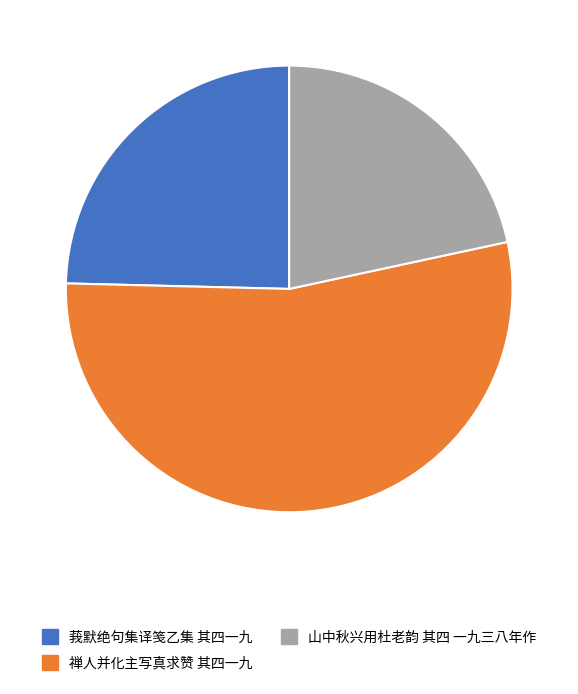

Do 莪默绝句集译笺乙集 其四一九 and 山中秋兴用杜老韵 其四 一九三八年作 together represent more than half of the pie?

No